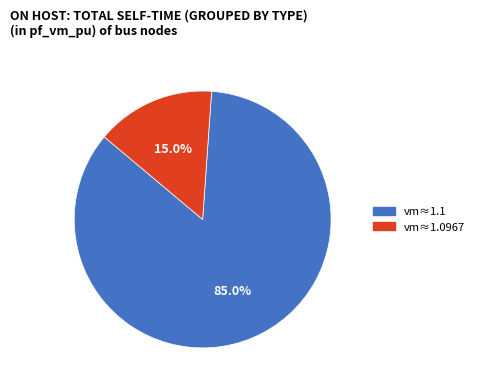

Is there any slice that represents more than half of the pie?

Yes